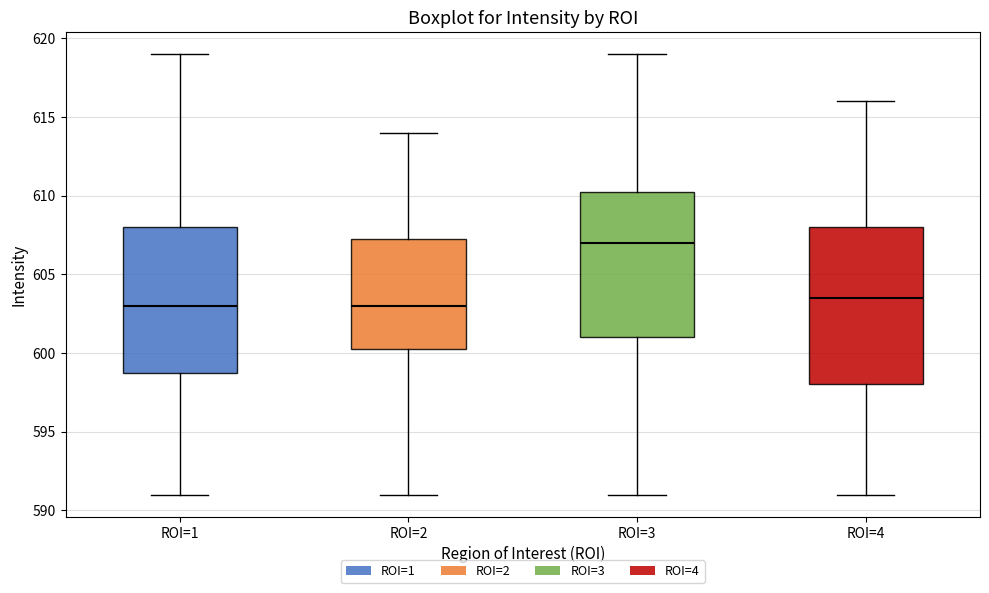

Where does the median line of the box for ROI=1 sit on the y-axis? The values are not printed on the chart, so give them approximately, as read against the axis.

603.0